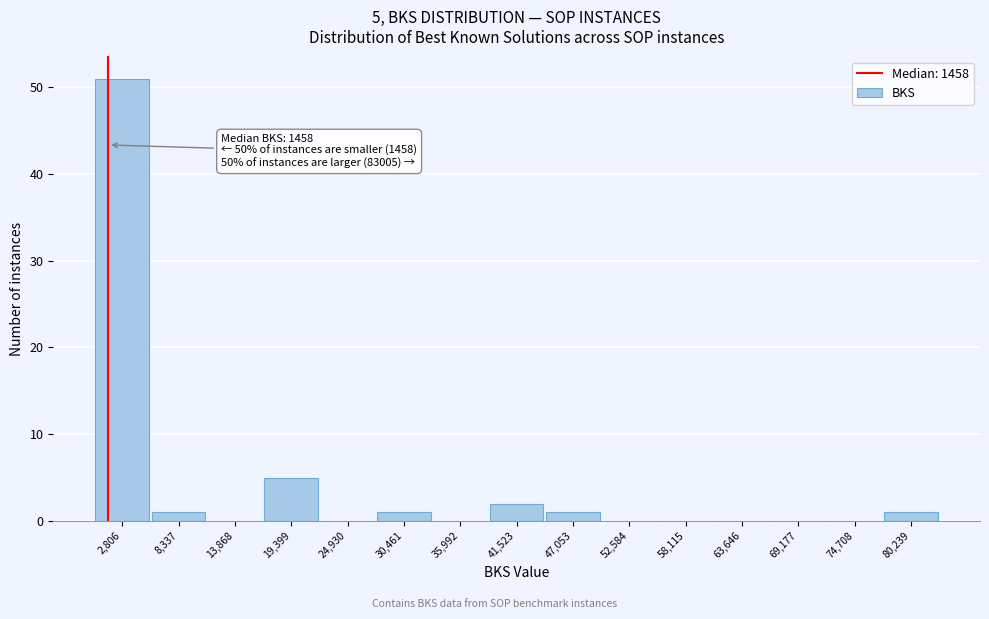

Which range on the x-axis has the tallest bar?

0 to 6000